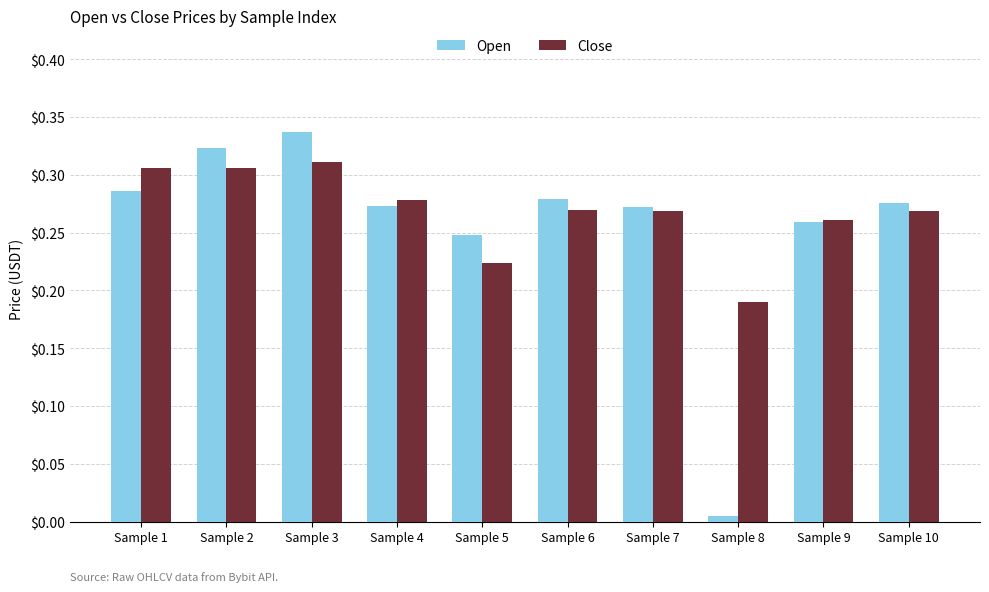

At which label does Close reach its peak?

Sample 3